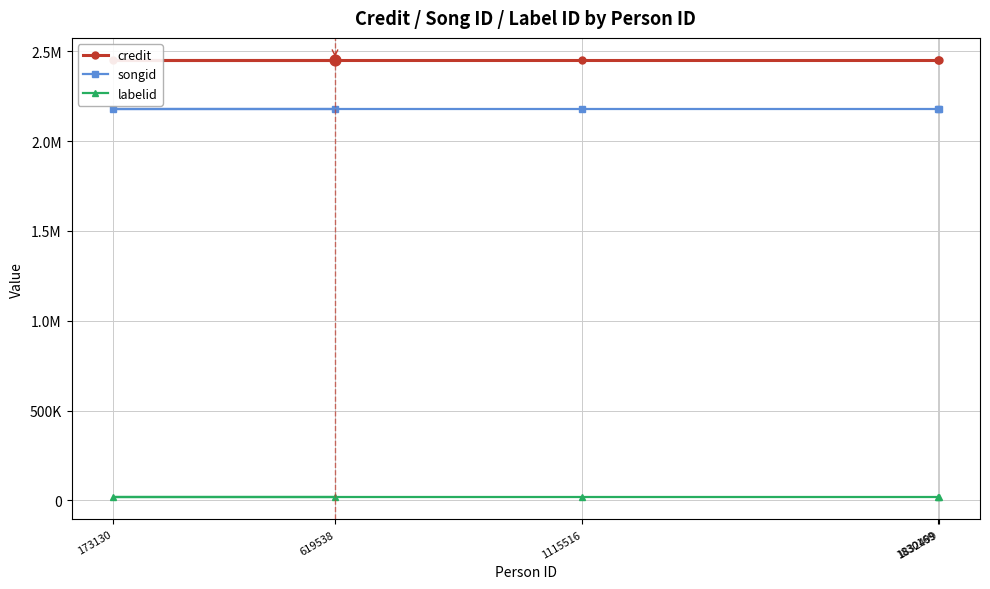

At how many categories does at least one series exceed 1029981?

5